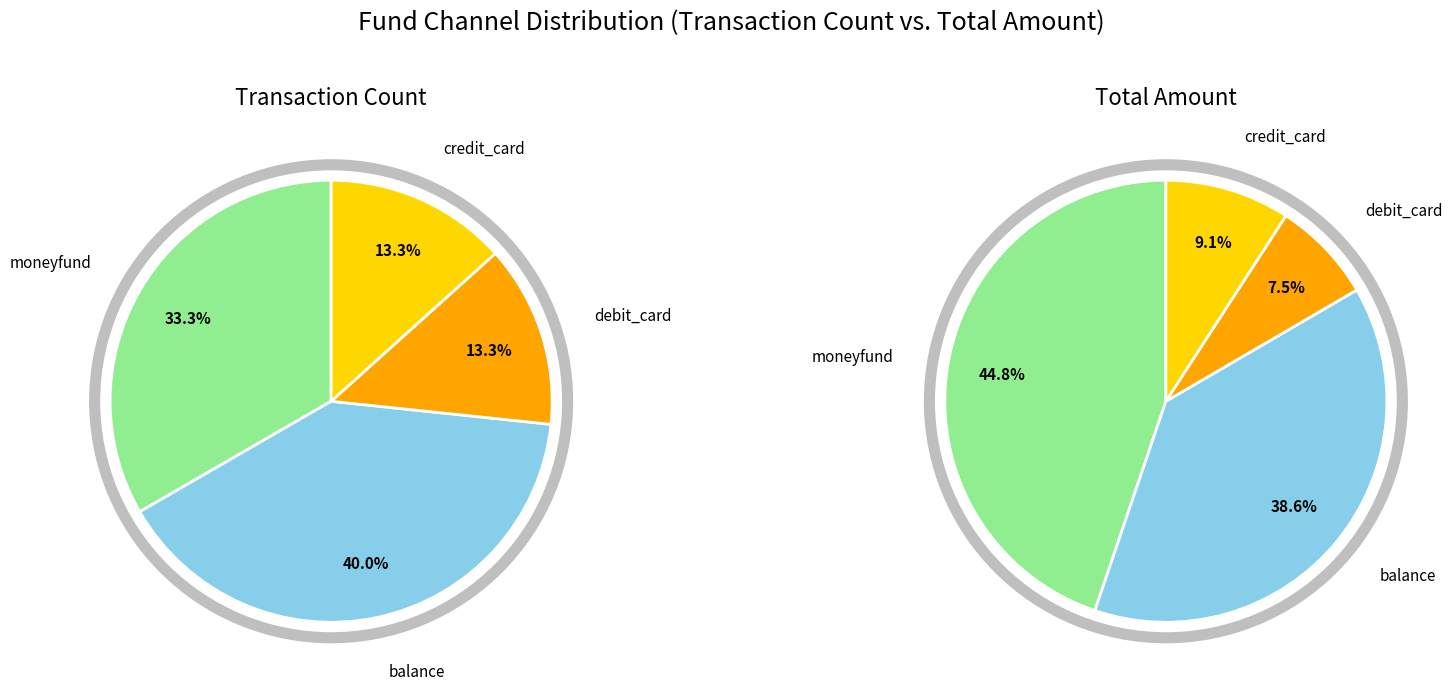

Is there any slice that represents more than half of the pie?

No